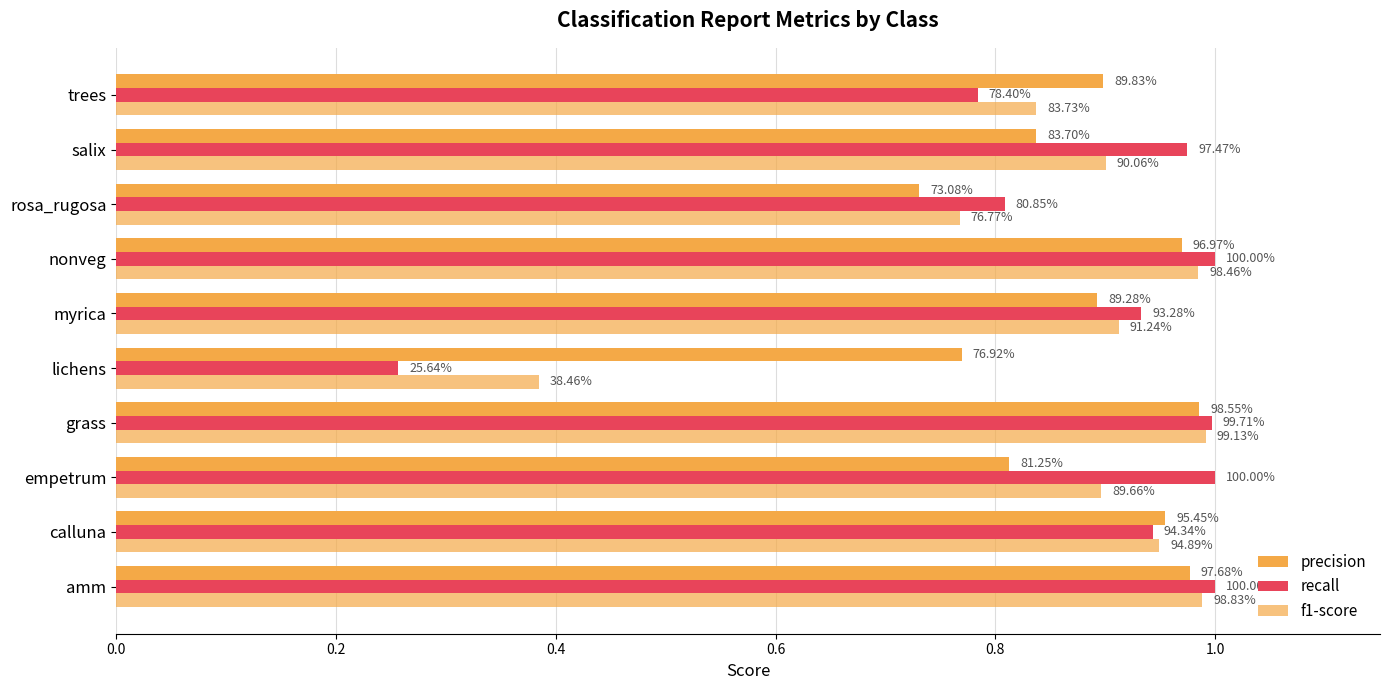

Reading right to left, list all the values displayed in this chart.

precision: 0.9	0.8	0.7	1.0	0.9	0.8	1.0	0.8	1.0	1.0
recall: 0.8	1.0	0.8	1.0	0.9	0.3	1.0	1.0	0.9	1.0
f1-score: 0.8	0.9	0.8	1.0	0.9	0.4	1.0	0.9	0.9	1.0